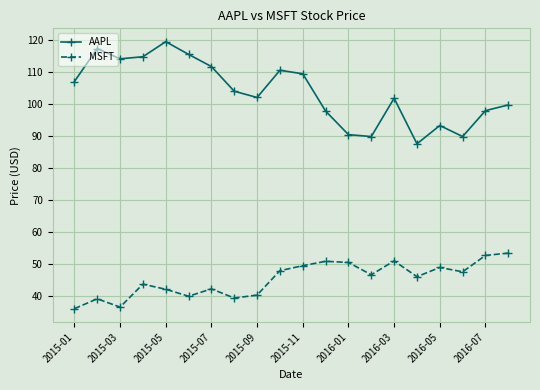

In AAPL, how many points are lower than both neighbors (excluding endpoints)?

5